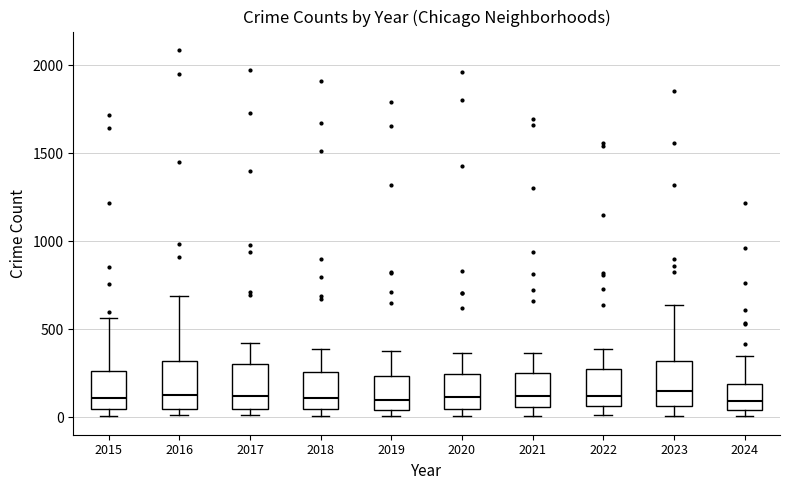

Reading left to right, read every box against the y-axis: the position of its median line, the range the box covers, and the ends of its whiskers. The values are not printed on the chart, so give them approximately, as read against the axis.

2015: median 100, box 50 to 250, whiskers 0 to 550
2016: median 150, box 50 to 300, whiskers 0 to 700
2017: median 100, box 50 to 300, whiskers 0 to 400
2018: median 100, box 50 to 250, whiskers 0 to 400
2019: median 100, box 50 to 250, whiskers 0 to 400
2020: median 100, box 50 to 250, whiskers 0 to 350
2021: median 100, box 50 to 250, whiskers 0 to 350
2022: median 100, box 50 to 250, whiskers 0 to 400
2023: median 150, box 50 to 300, whiskers 0 to 650
2024: median 100, box 50 to 200, whiskers 0 to 350